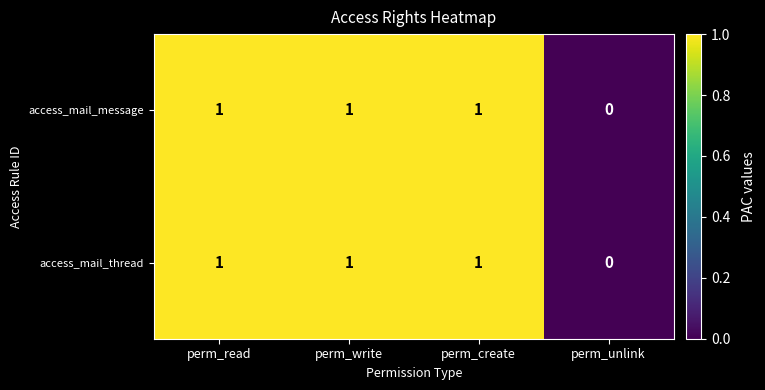

Reading left to right, transcribe all the data shown in this chart.

access_mail_message: perm_read=1	perm_write=1	perm_create=1	perm_unlink=0
access_mail_thread: perm_read=1	perm_write=1	perm_create=1	perm_unlink=0